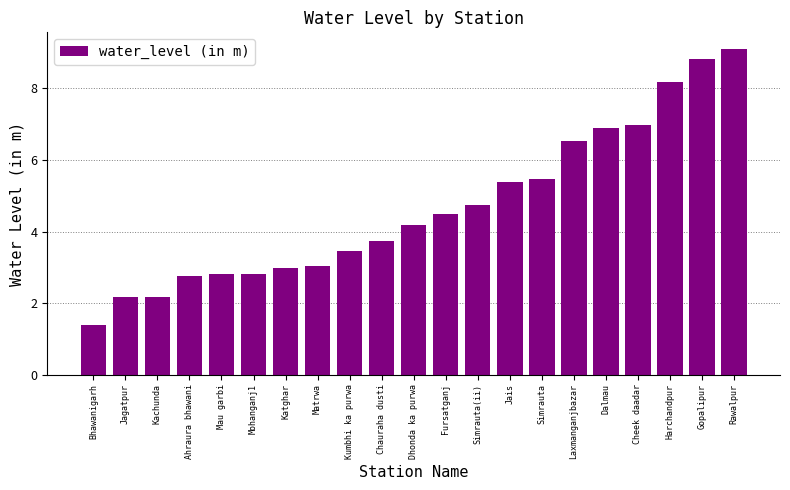

What is the label of the 15th bar from the right?

Katghar